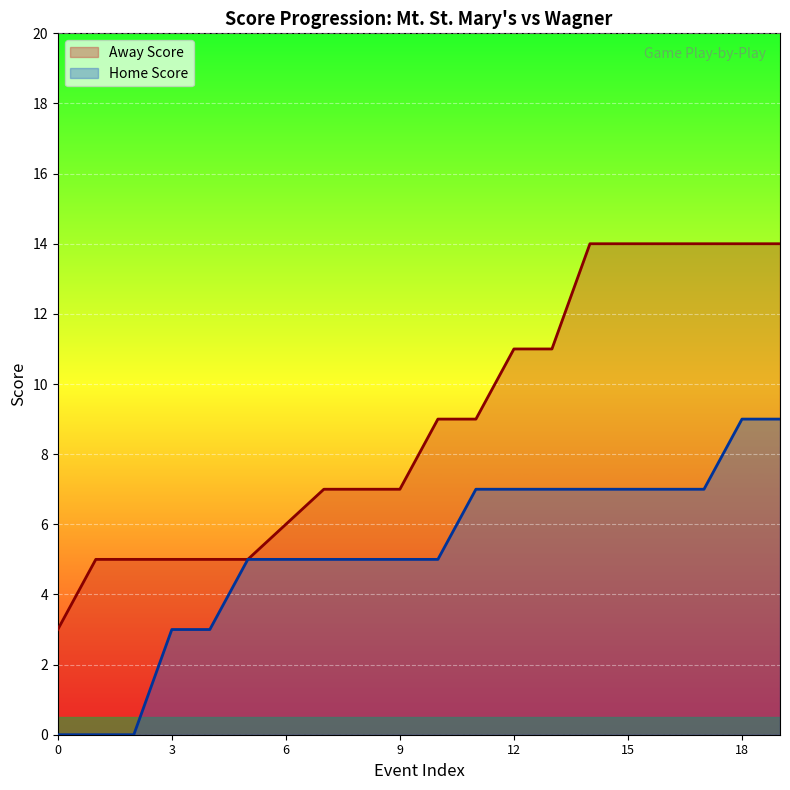

What is the label of the 10th point from the left?

9